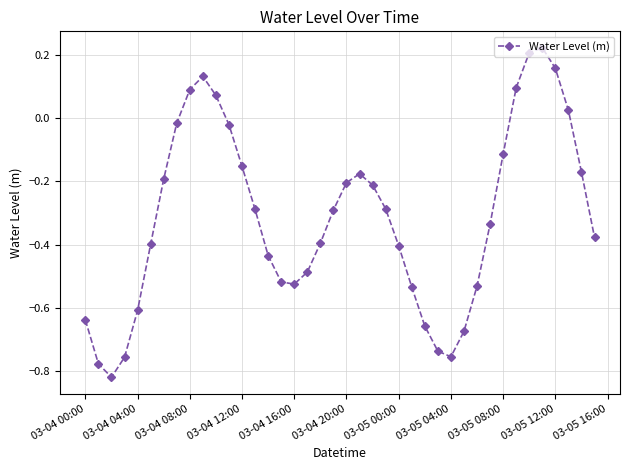

What is the sum of all values?

-12.5